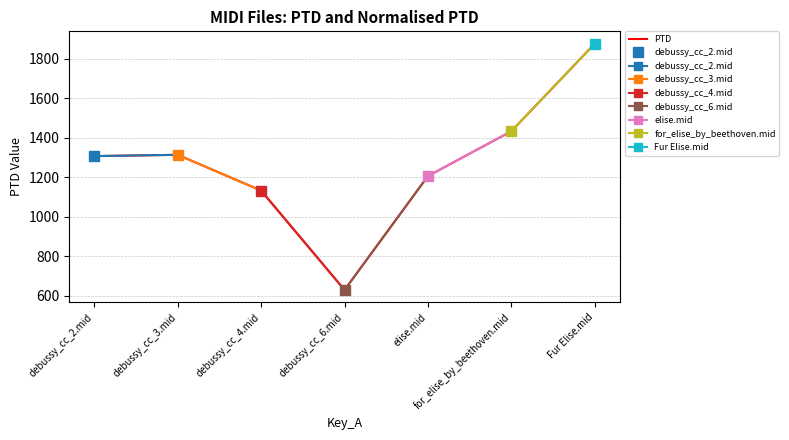

Rank the categories by value from highest to lowest.

Fur Elise.mid, for_elise_by_beethoven.mid, debussy_cc_3.mid, debussy_cc_2.mid, elise.mid, debussy_cc_4.mid, debussy_cc_6.mid